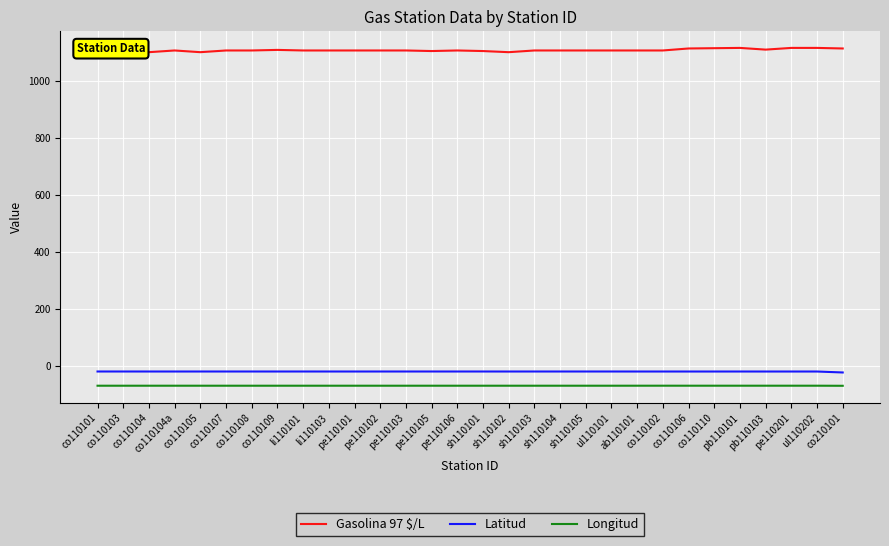

What is the maximum value for Gasolina 97 $/L?

1116.0